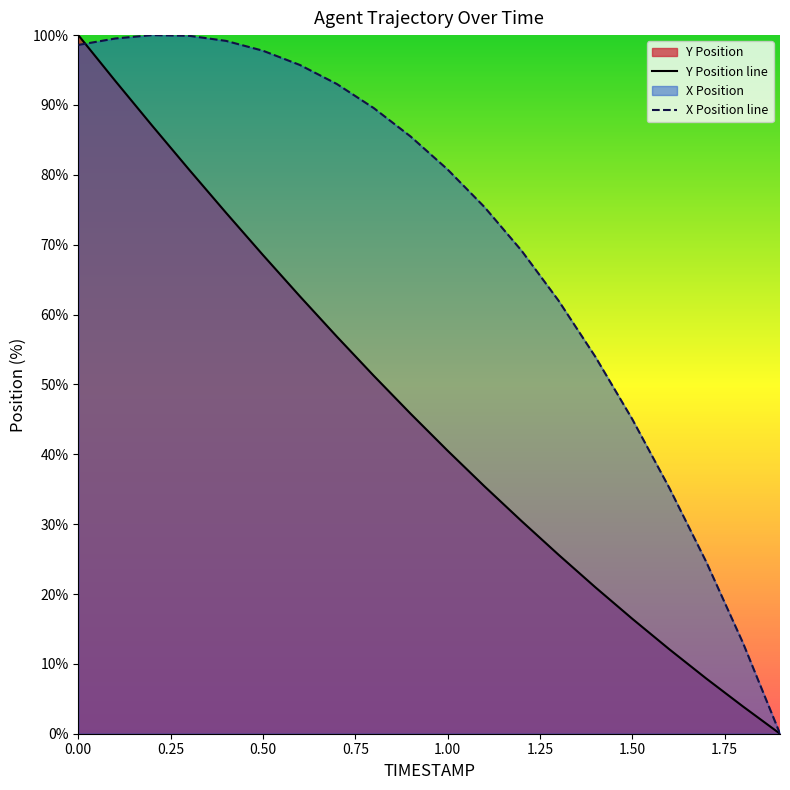

True or false: X has more than 0 interior local peaks.

True